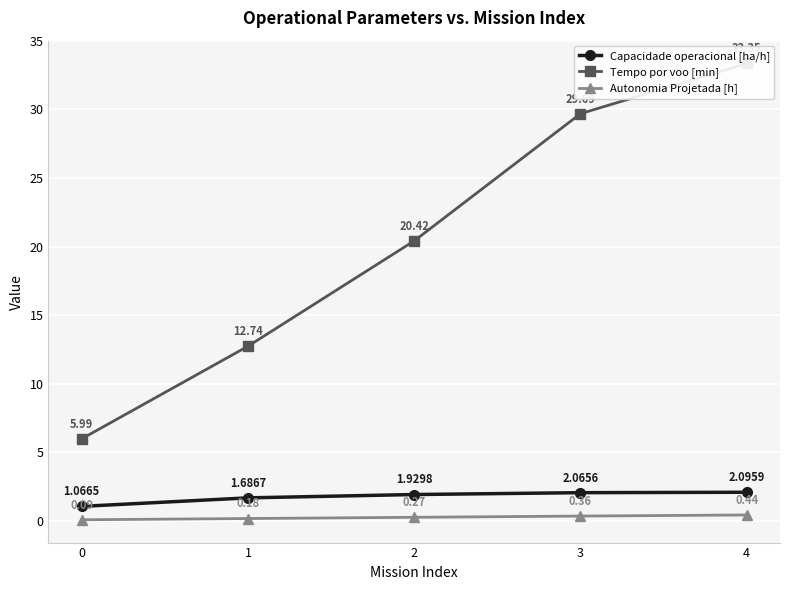

What is the approximate value of Autonomia Projetada [h] at 4?

0.4